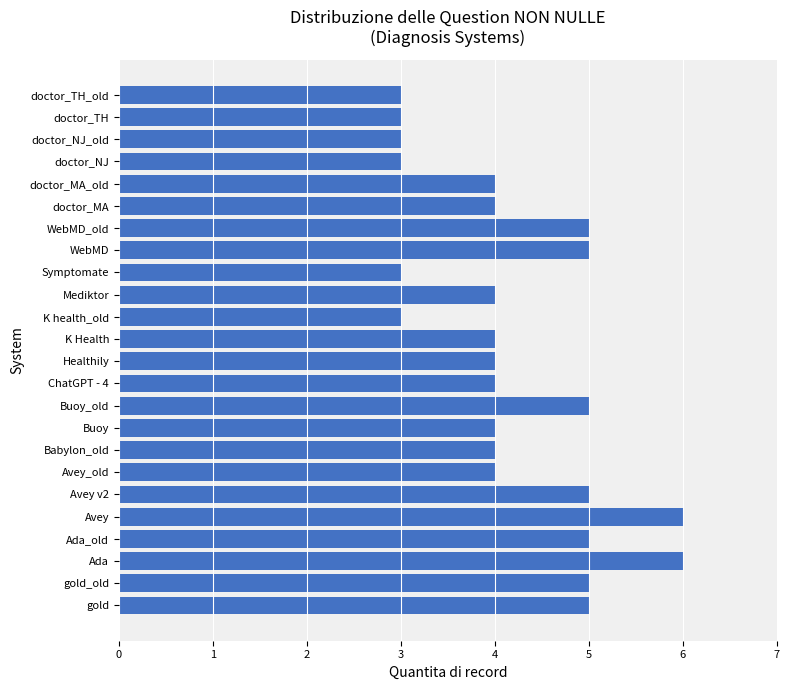

What is the ratio of the value at gold to the value at Buoy?

1.2